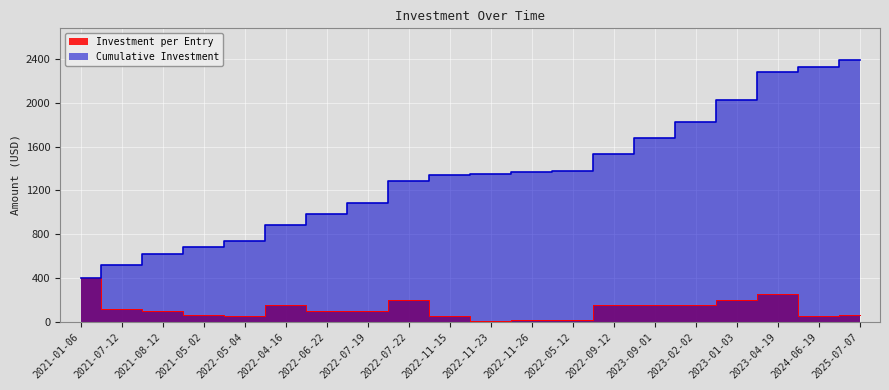

What is the approximate value at 2023-09-01, to the nearest 50?

150